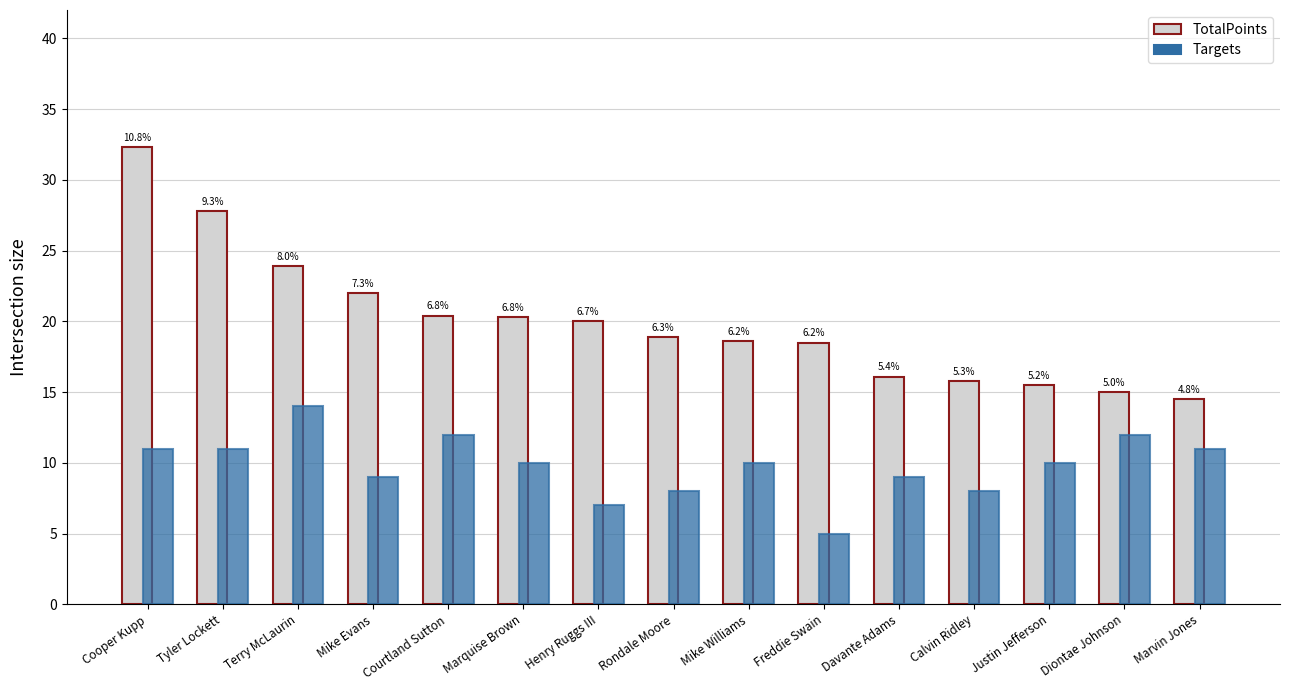

Does the chart contain stacked bars?

No